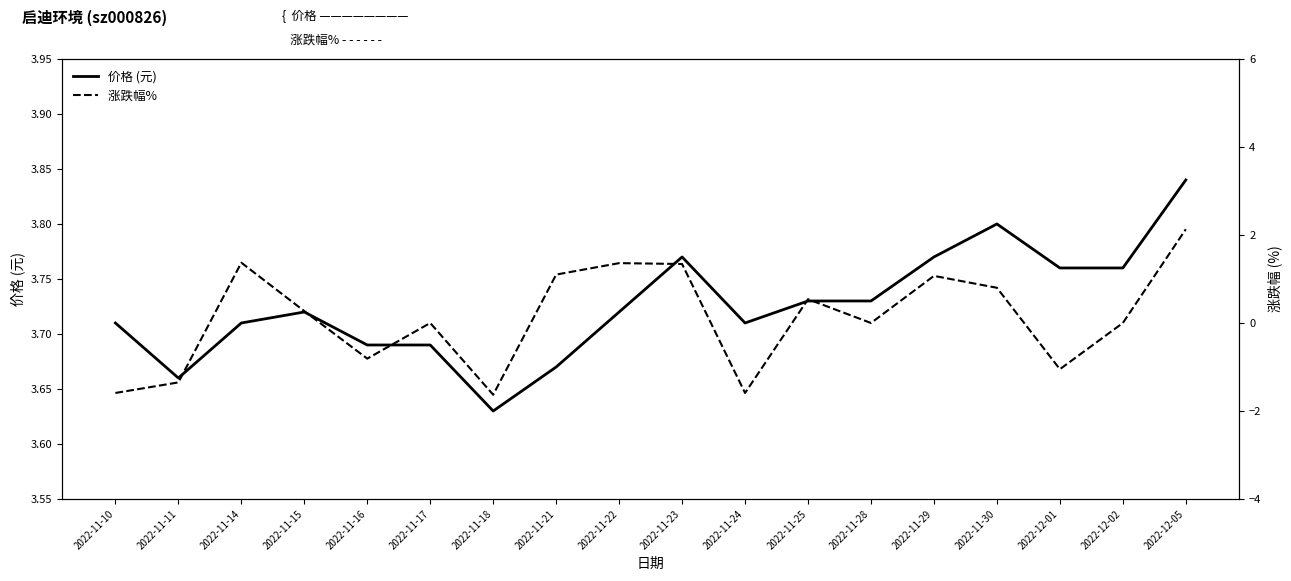

What is the sum of the 涨跌幅%  values at 2022-11-21 and 2022-11-16?

0.3